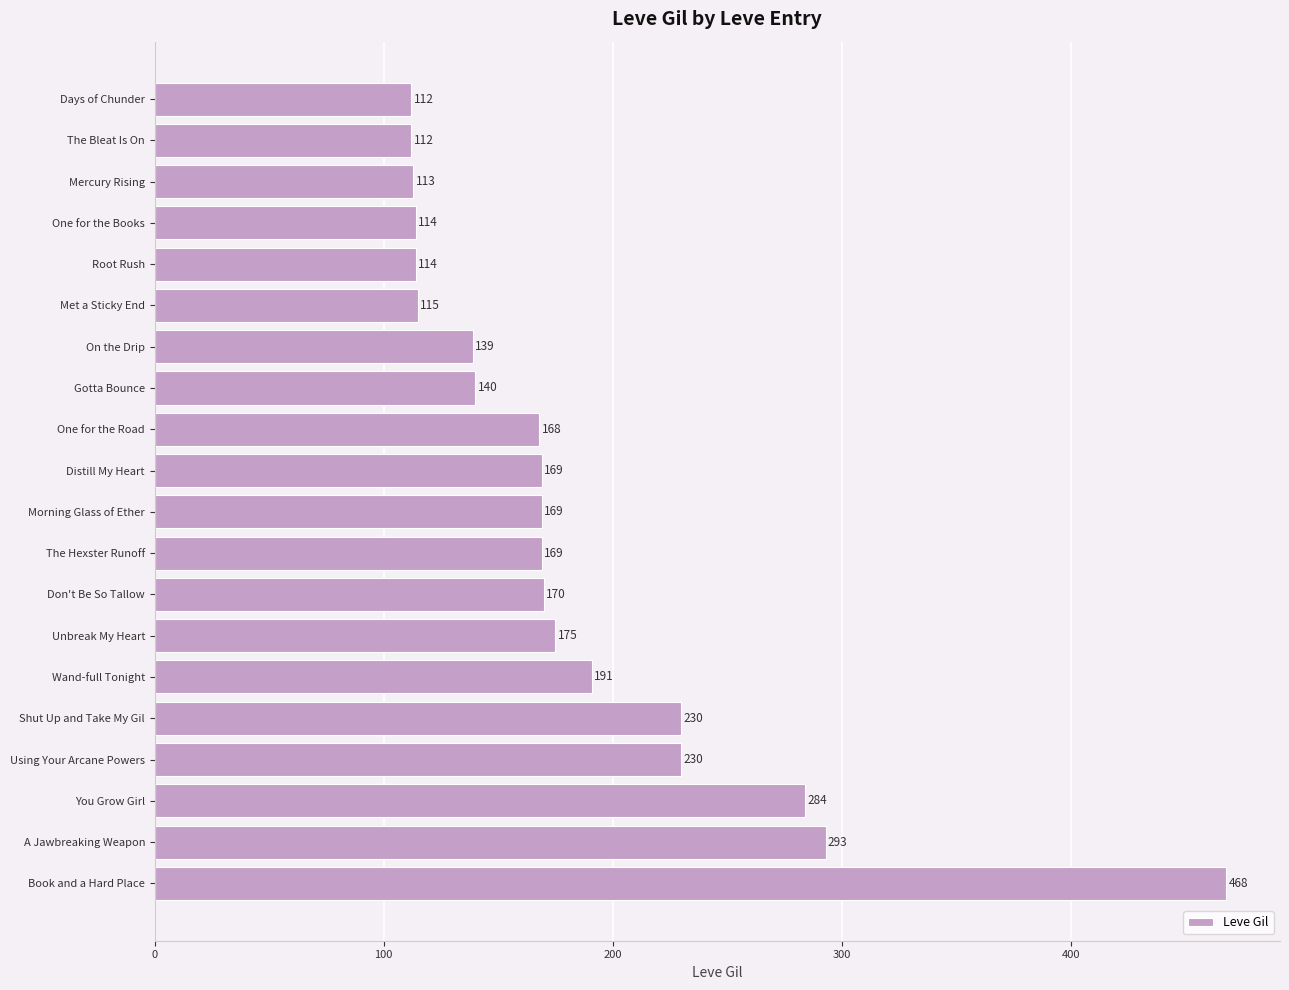

Between One for the Books and Morning Glass of Ether, which is larger?

Morning Glass of Ether